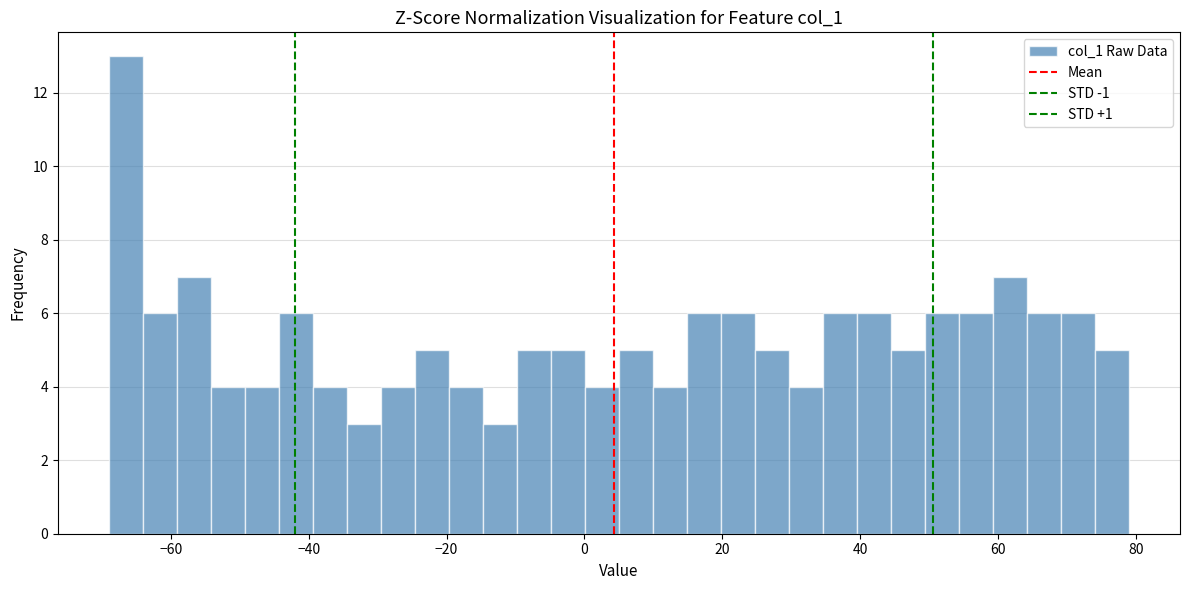

Around what value on the x-axis is the tallest bar? Give the approximate position of its centre, as read against the axis.

-66